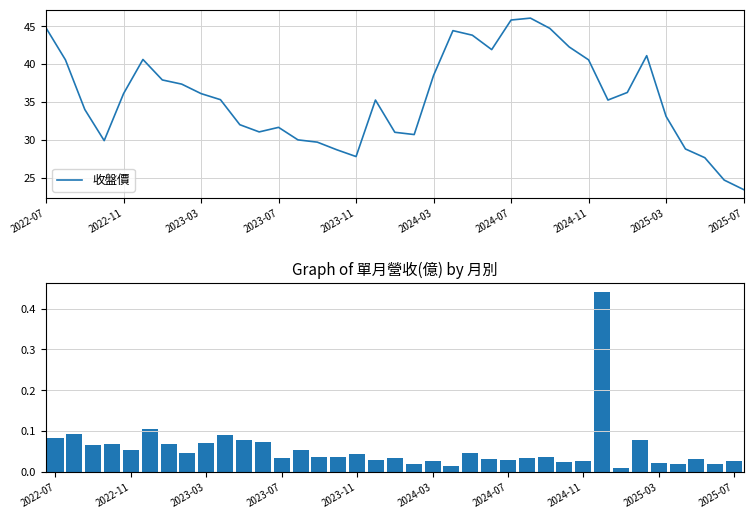

How many series are shown in this chart?

2